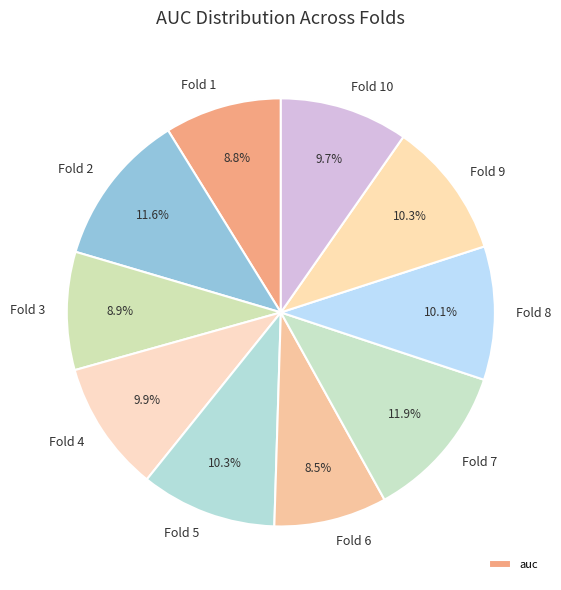

To the nearest percent, what is the average slice percentage?

10%